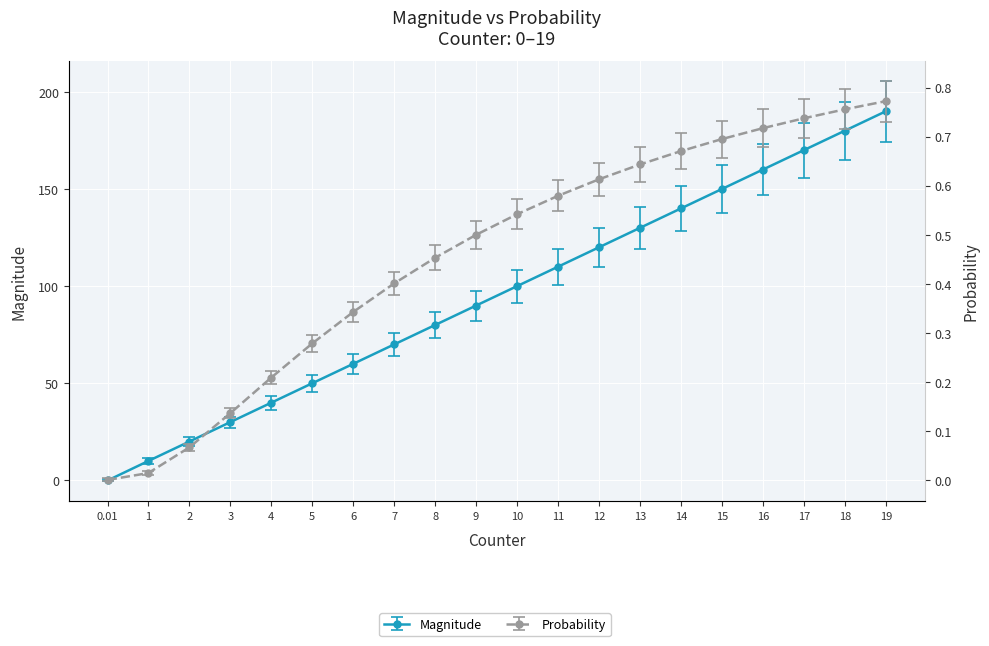

Which has a higher value, 19 or 13?

19